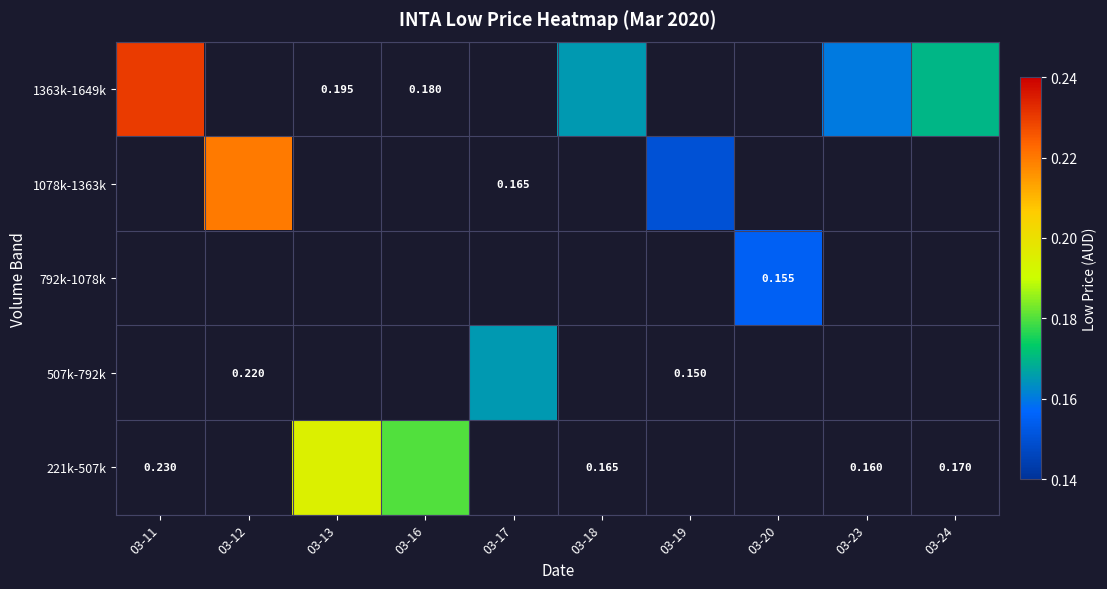

Which series has the widest spread of values?

1363k-1649k